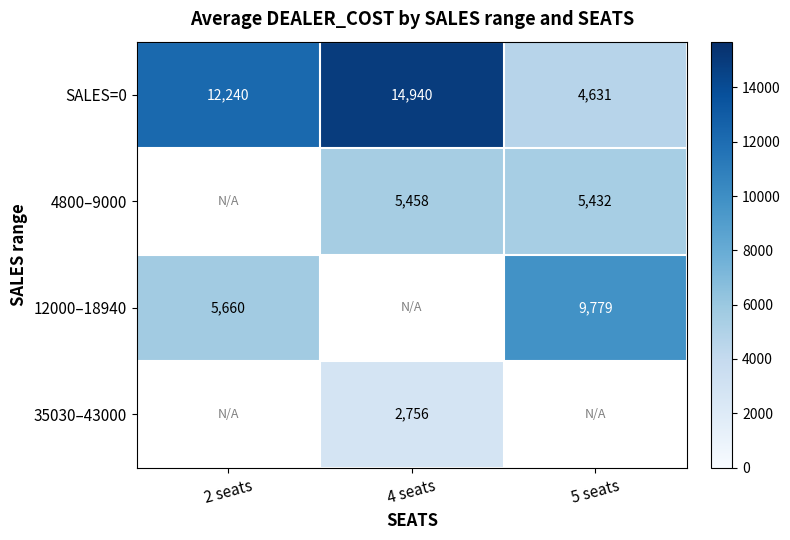

Which series has the widest spread of values?

SALES=0